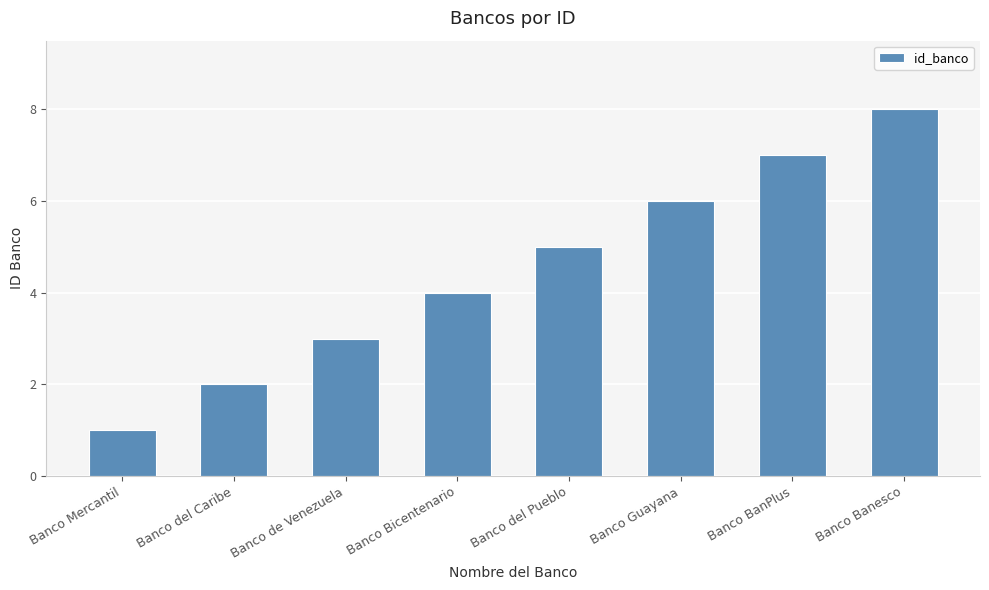

What is the label of the 1st bar from the right?

Banco Banesco